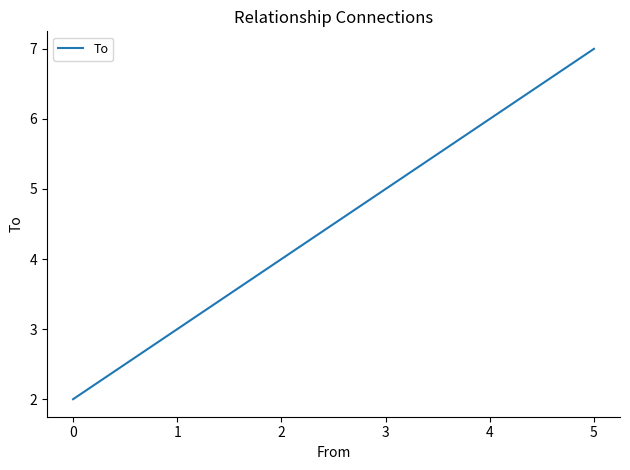

At which label is the value closest to 4?

2